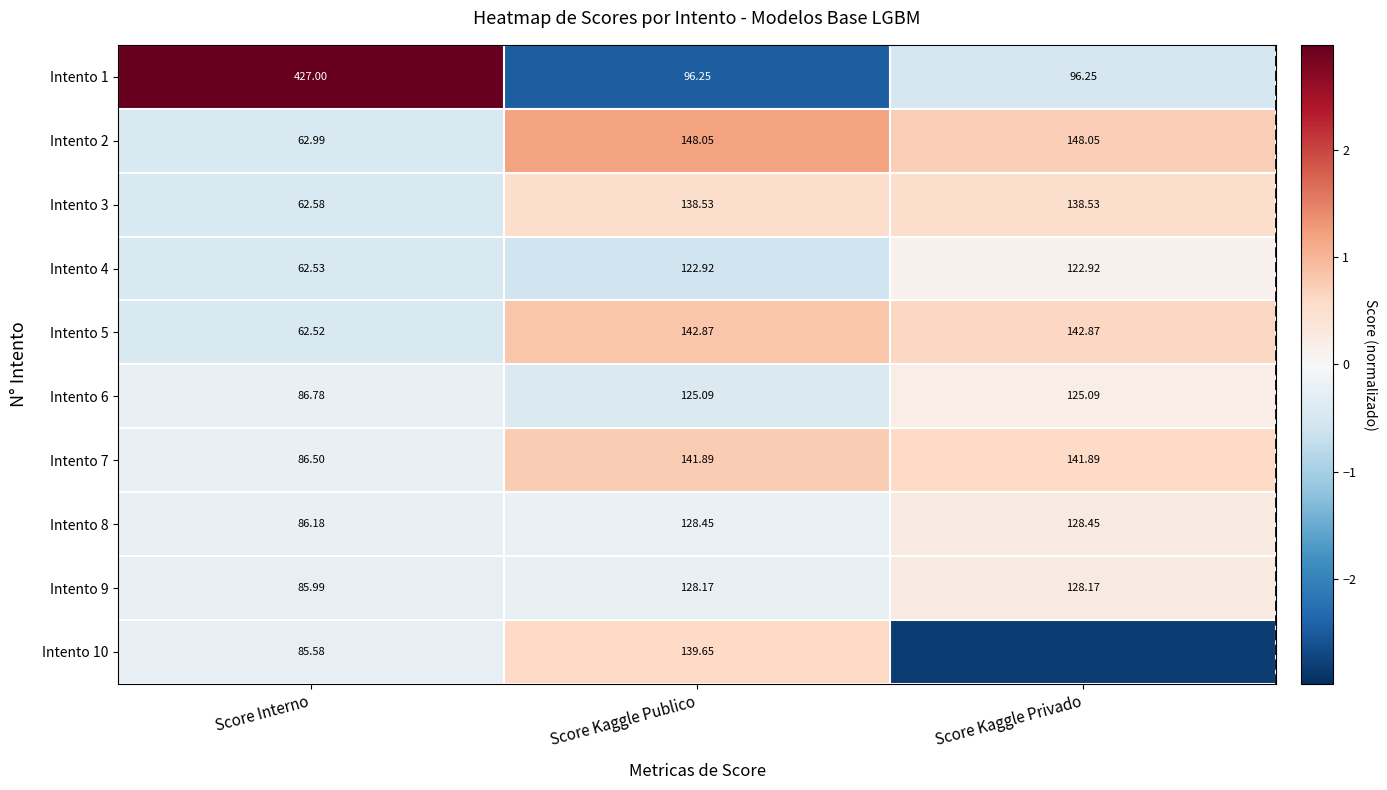

Which series changed the most between Score Interno and Score Kaggle Publico?

Intento 1